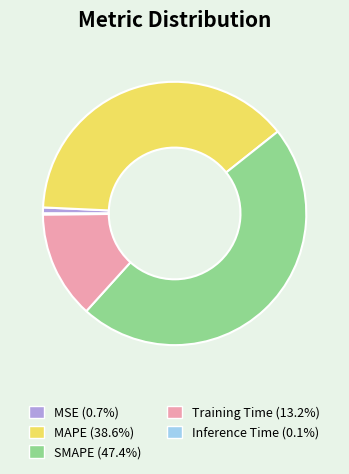

Does SMAPE account for over 50% of the chart?

No